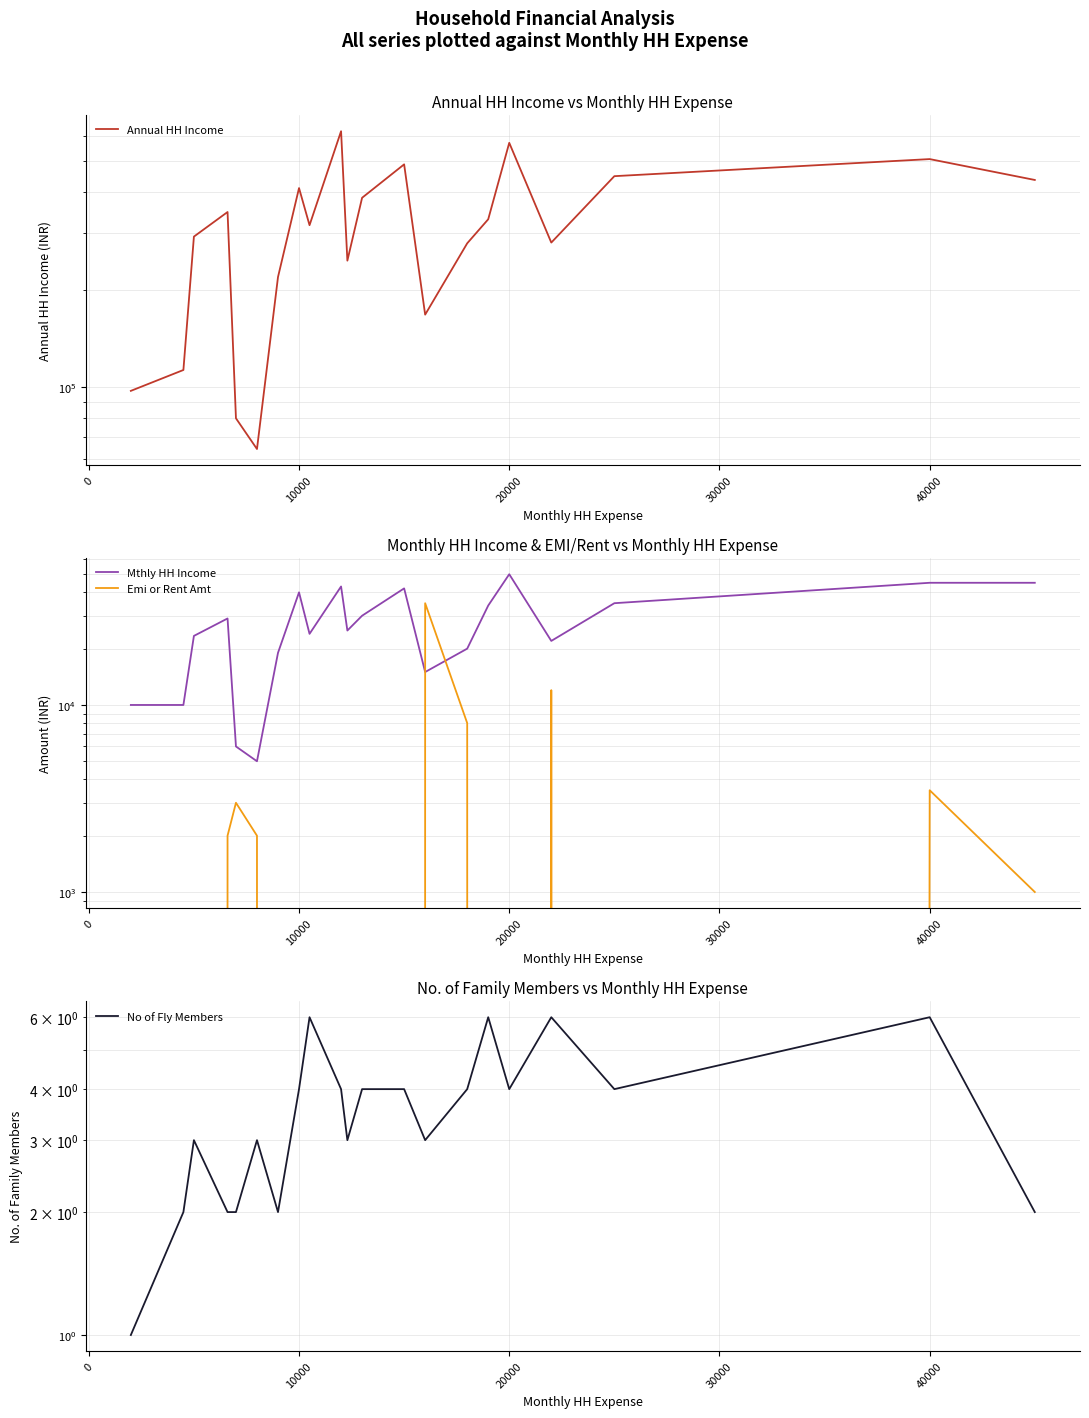

How many intersections are there between No of Fly Members and Emi or Rent Amt?

7